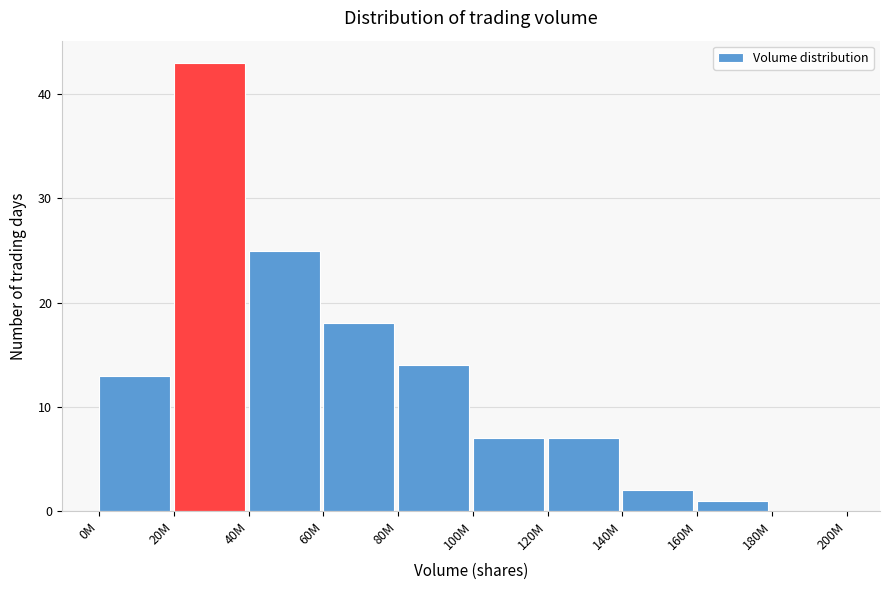

Reading left to right, what are all the values shown in this chart?

0M=13	20M=43	40M=25	60M=18	80M=14	100M=7	120M=7	140M=2	160M=1	180M=0